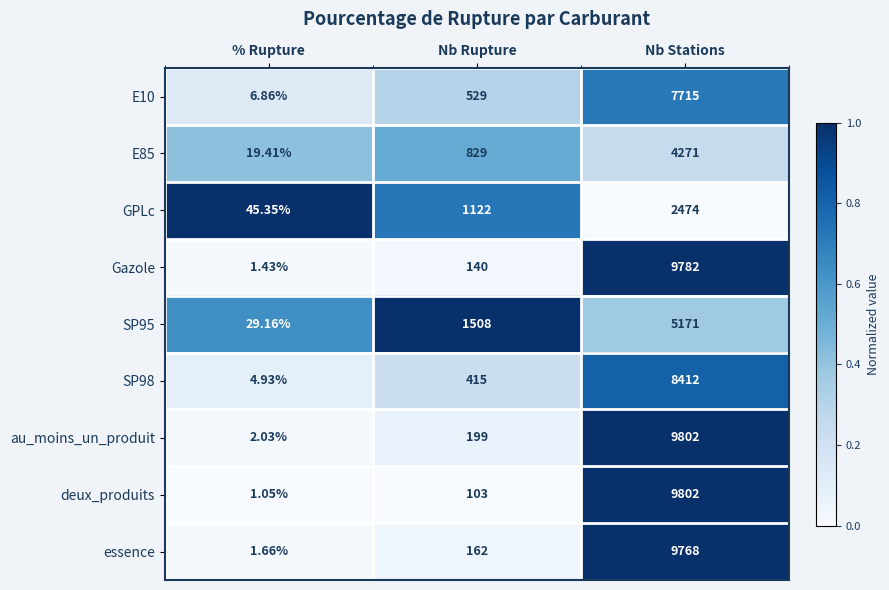

At which category does the chart reach its minimum across all series?

% Rupture